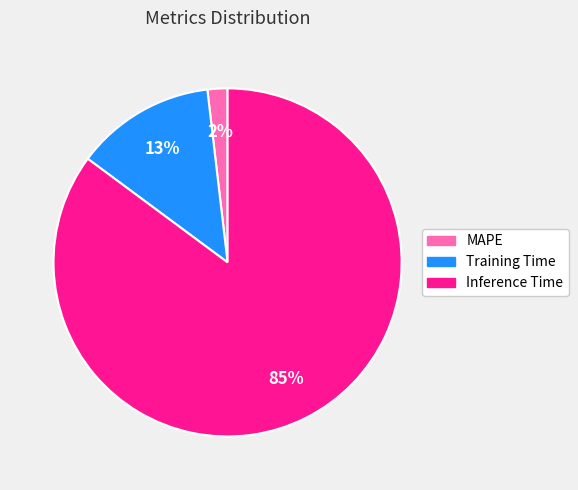

The Inference Time slice represents 85% of the pie. True or false?

True